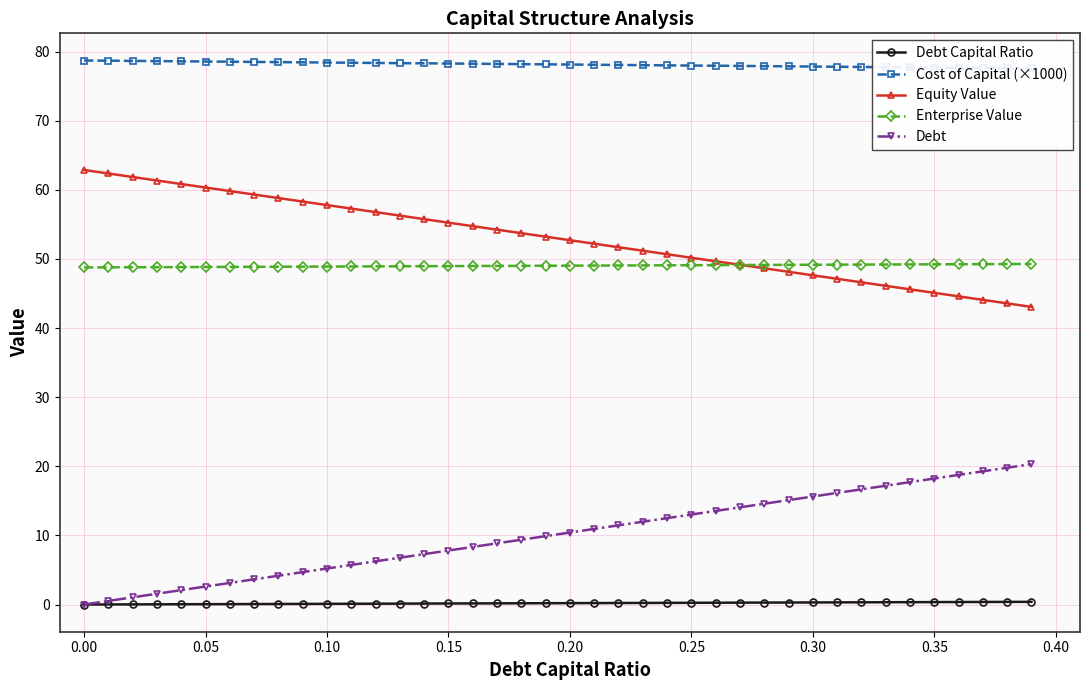

What is the highest value of the Equity Value series?

62.9